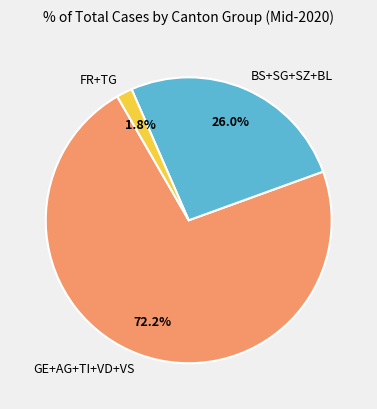

What is the smallest slice in the pie chart?

FR+TG